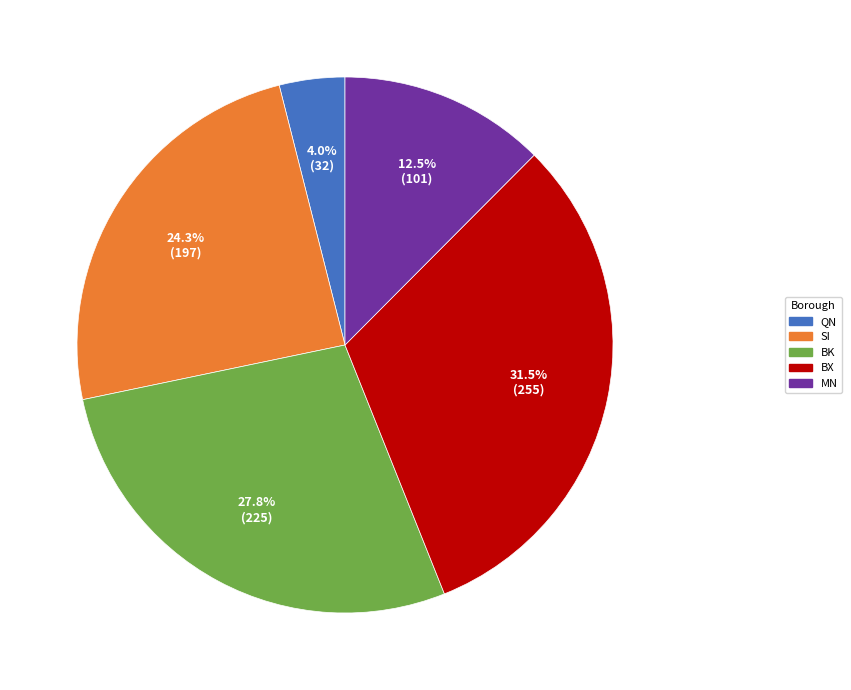

How much of the chart is everything except BX?

68.5%